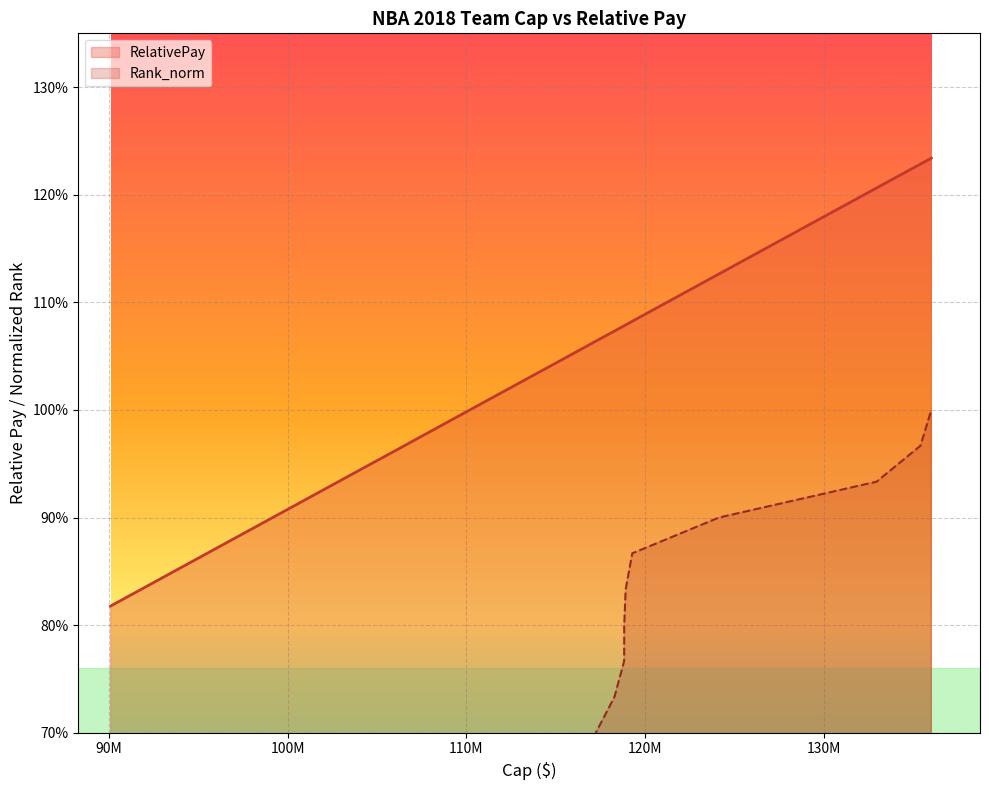

True or false: Rank_norm has a value of 0.2 at Nets2018.

False